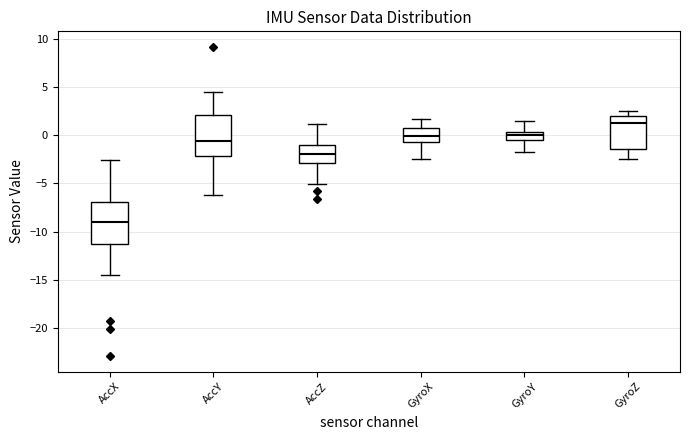

Which box has the lowest median line?

AccX